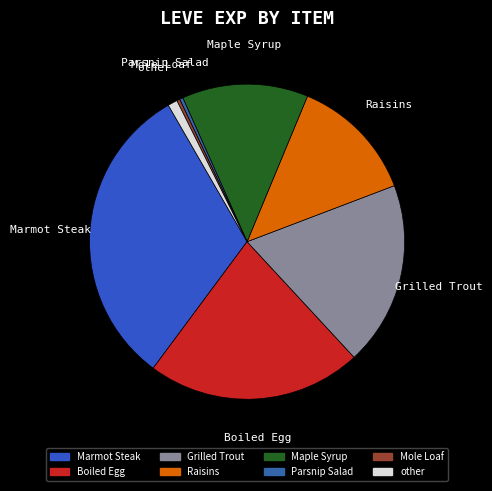

Which slice is the largest?

Marmot Steak